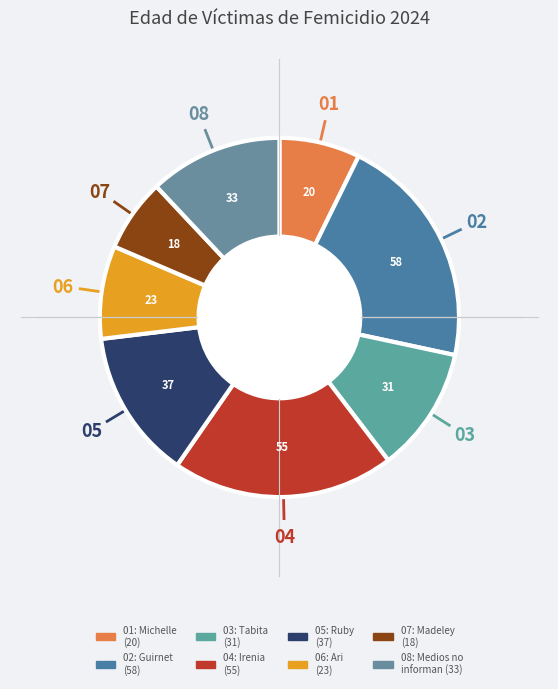

How many segments does this pie chart have?

8